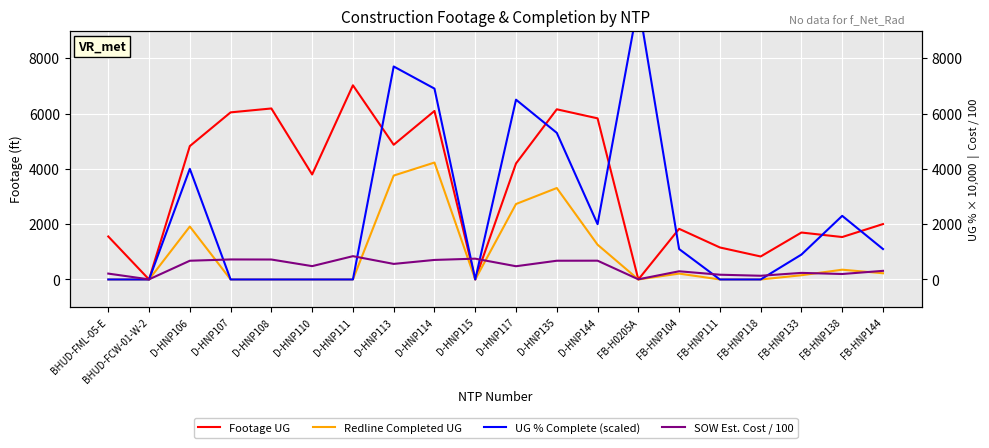

Between which two adjacent categories do Footage UG and UG % Complete (scaled) first intersect?

D-HNP111 and D-HNP113